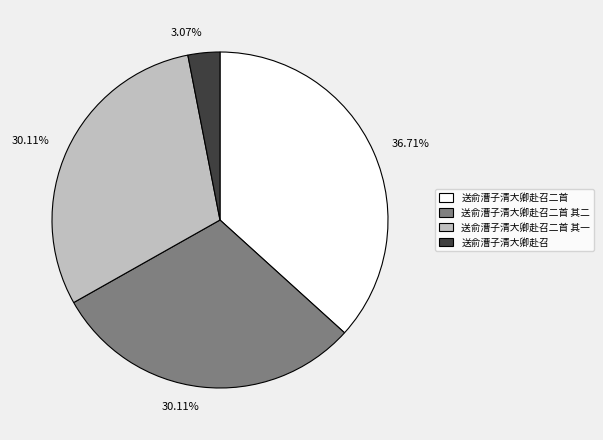

To the nearest percent, what is the average slice percentage?

25%